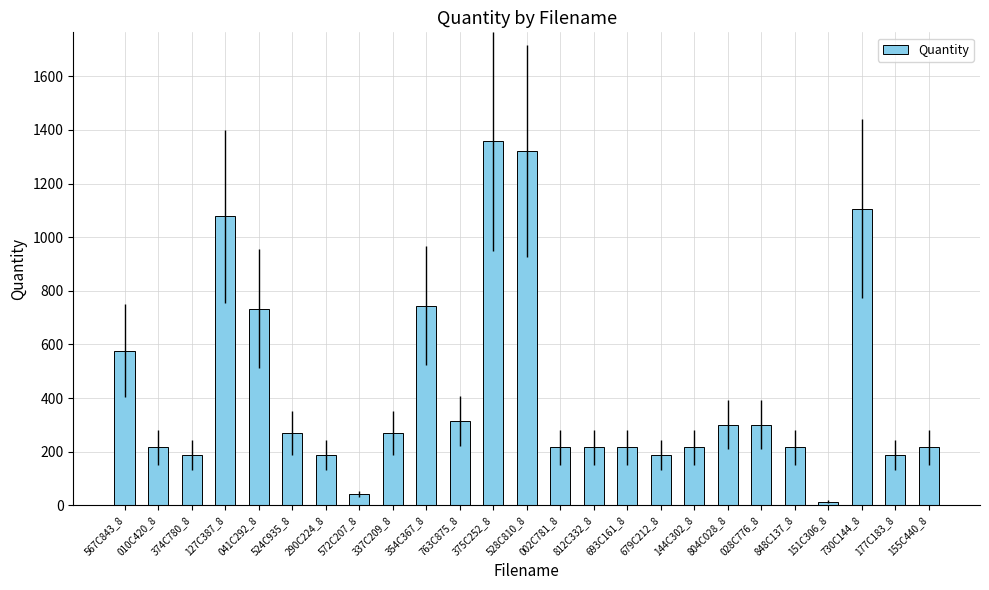

Between 354C367_8 and 155C440_8, which is larger?

354C367_8